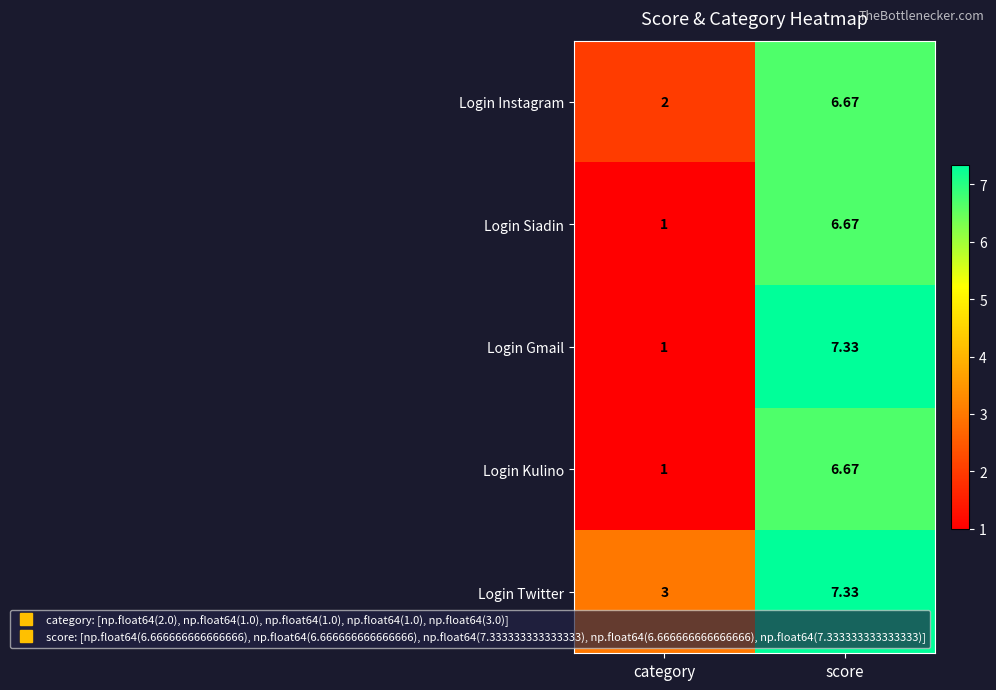

How many values in the Login Kulino series exceed 6?

1